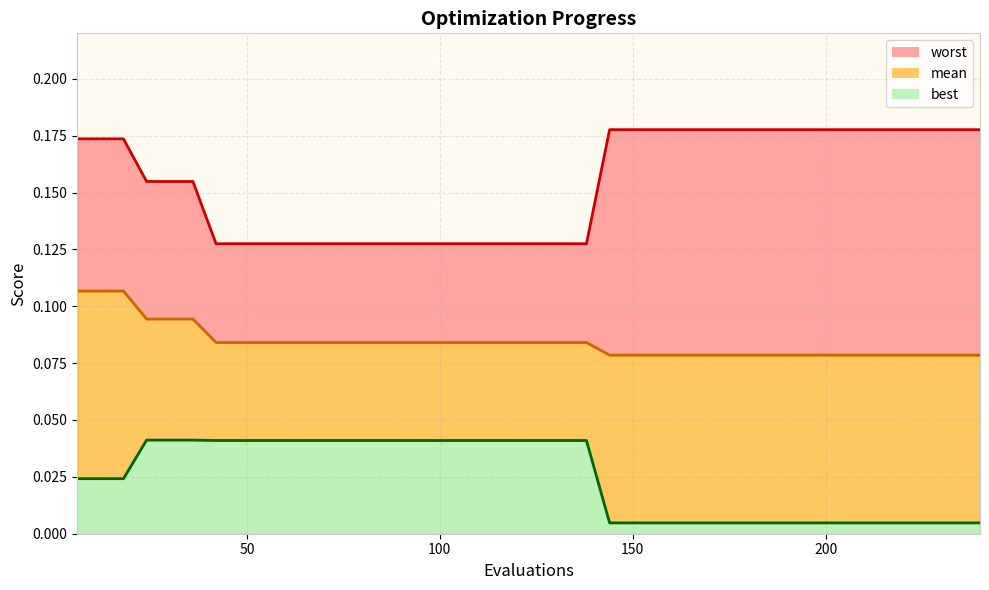

Which series changed the most between 30 and 240?

best